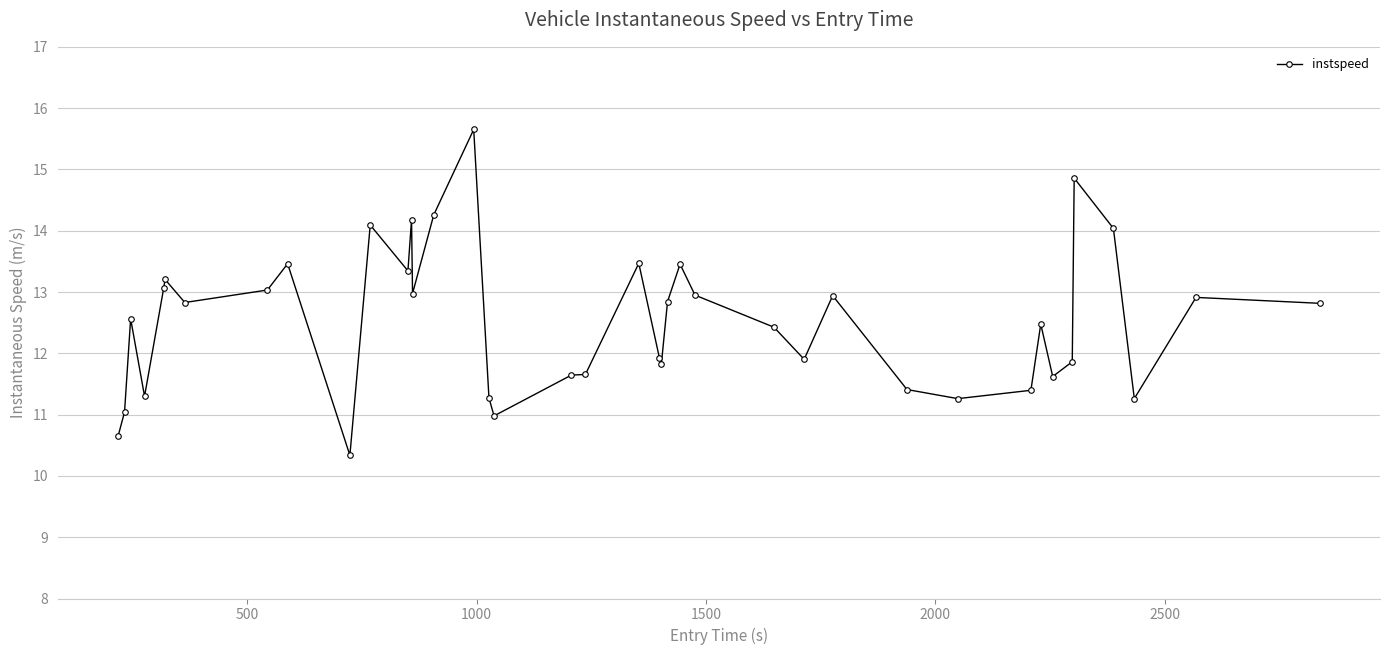

How many lines are shown in the chart?

1